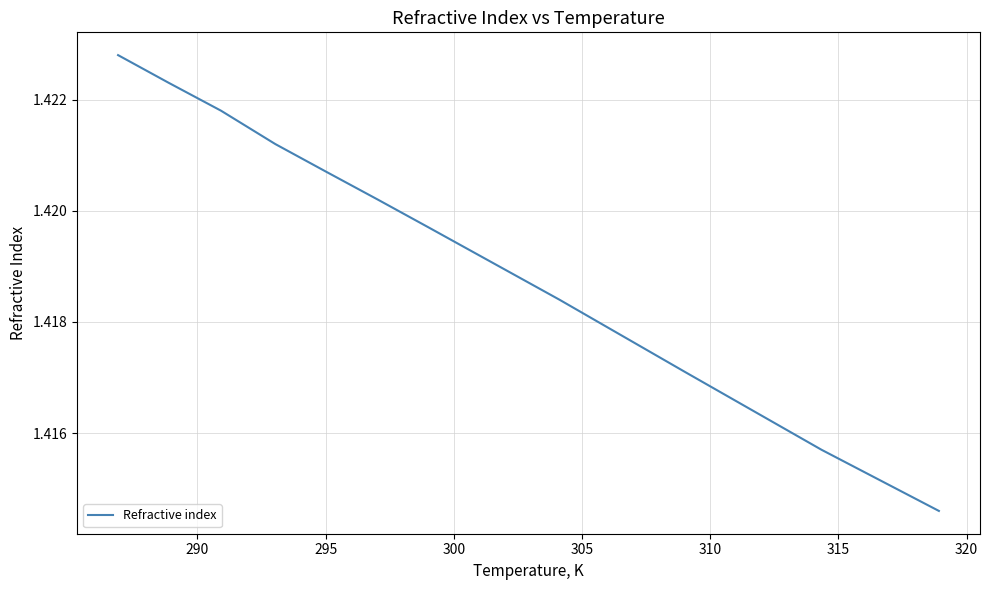

Does the chart have visible grid lines?

Yes